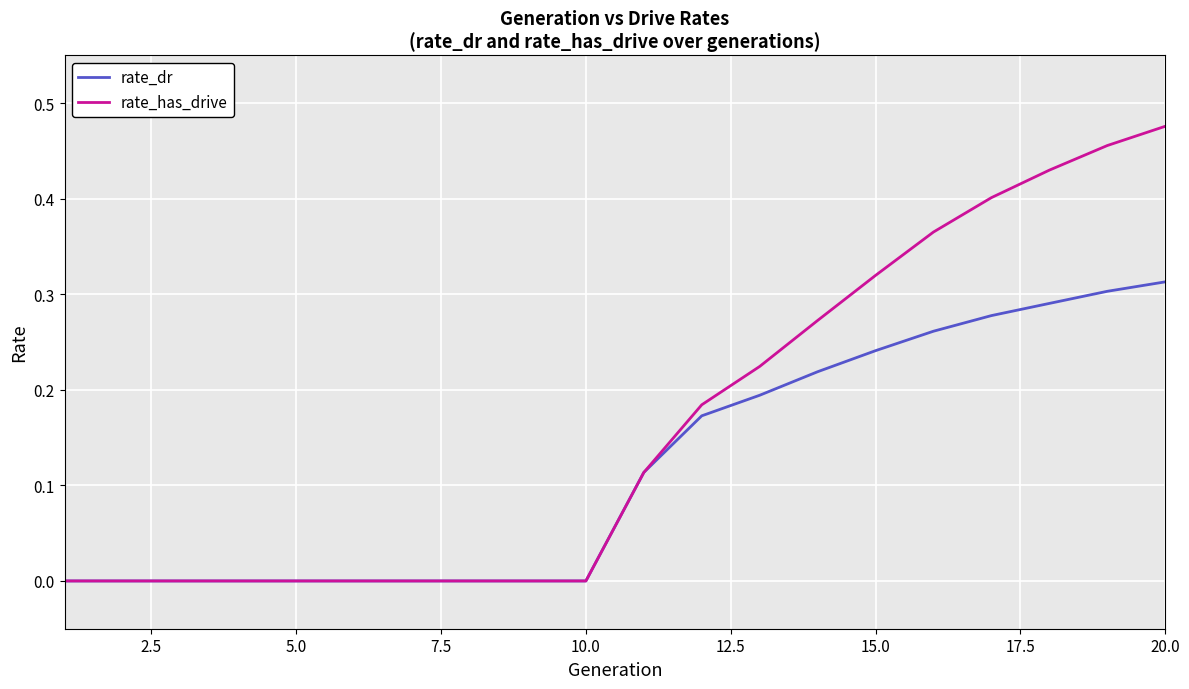

List the series in order of their peak value, highest first.

rate_has_drive, rate_dr